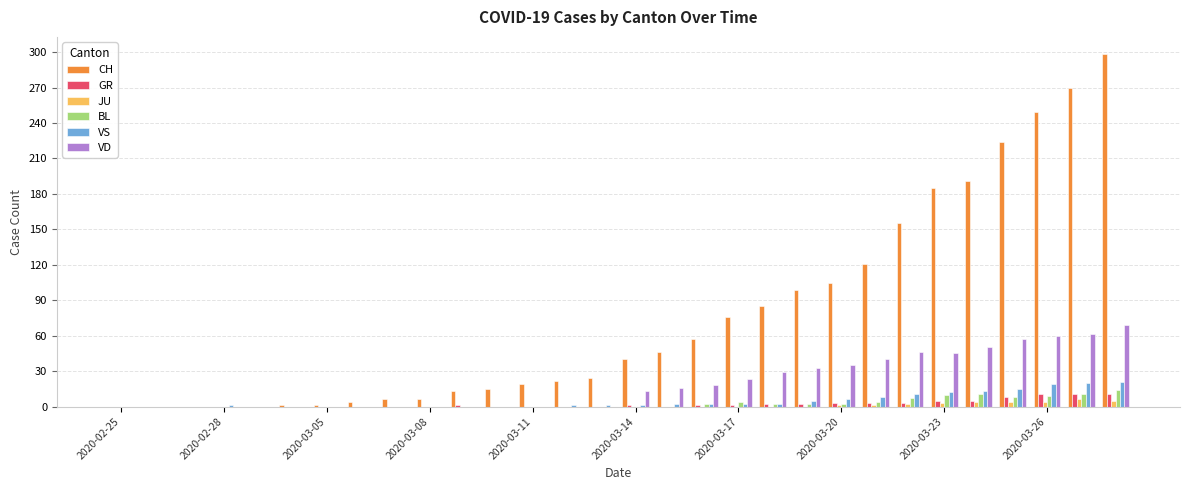

Which series has the largest range (max minus min)?

CH